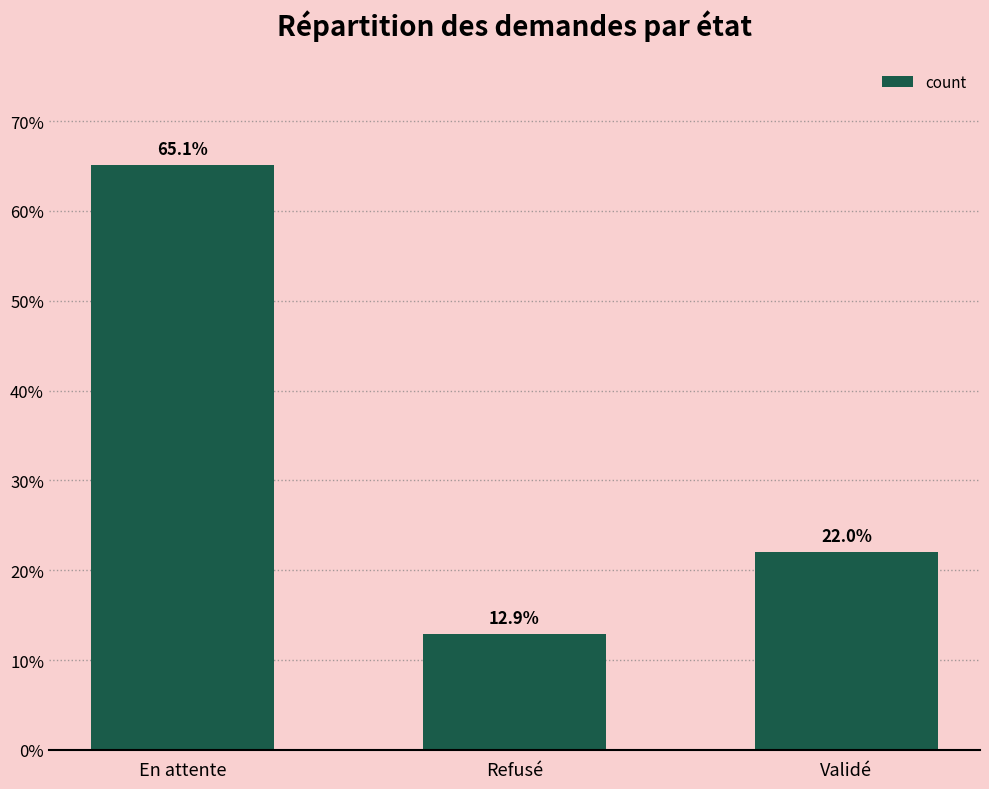

Where is the data nearest to the value 39?

Validé